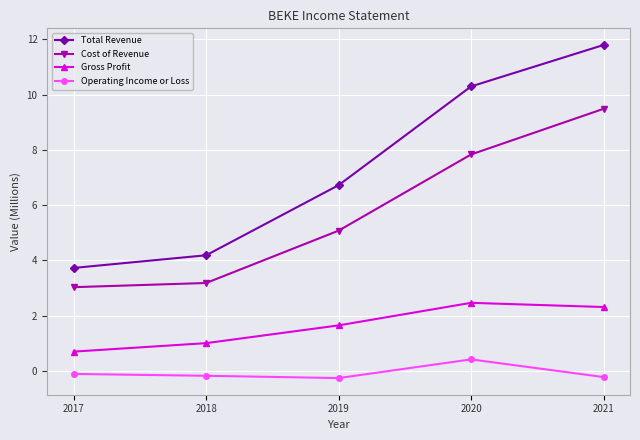

What is the sum of all Cost of Revenue values?

28.6